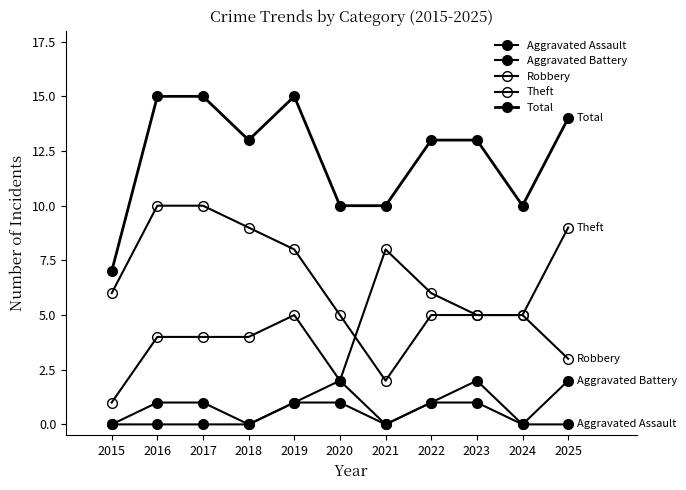

Where is Robbery nearest to the value 4?

2016